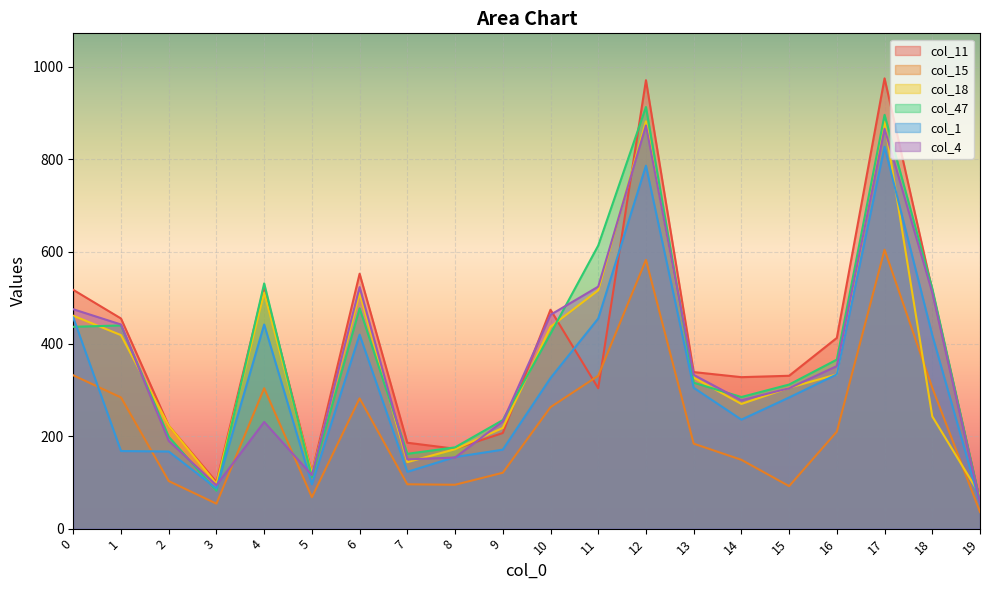

Which label corresponds to the smallest value in the chart?

19